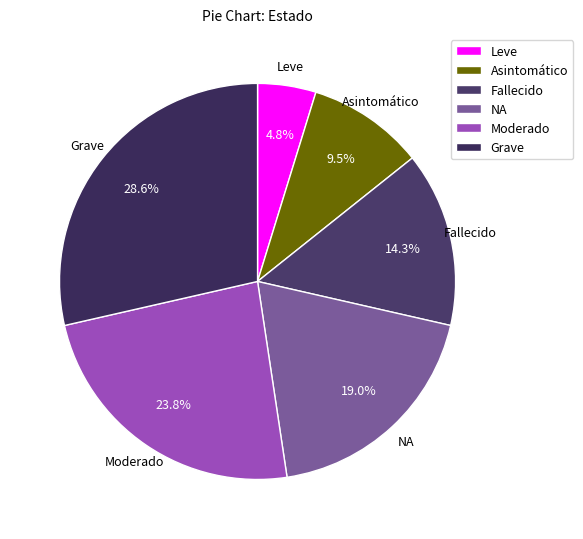

True or false: Fallecido accounts for 14% of the total.

True